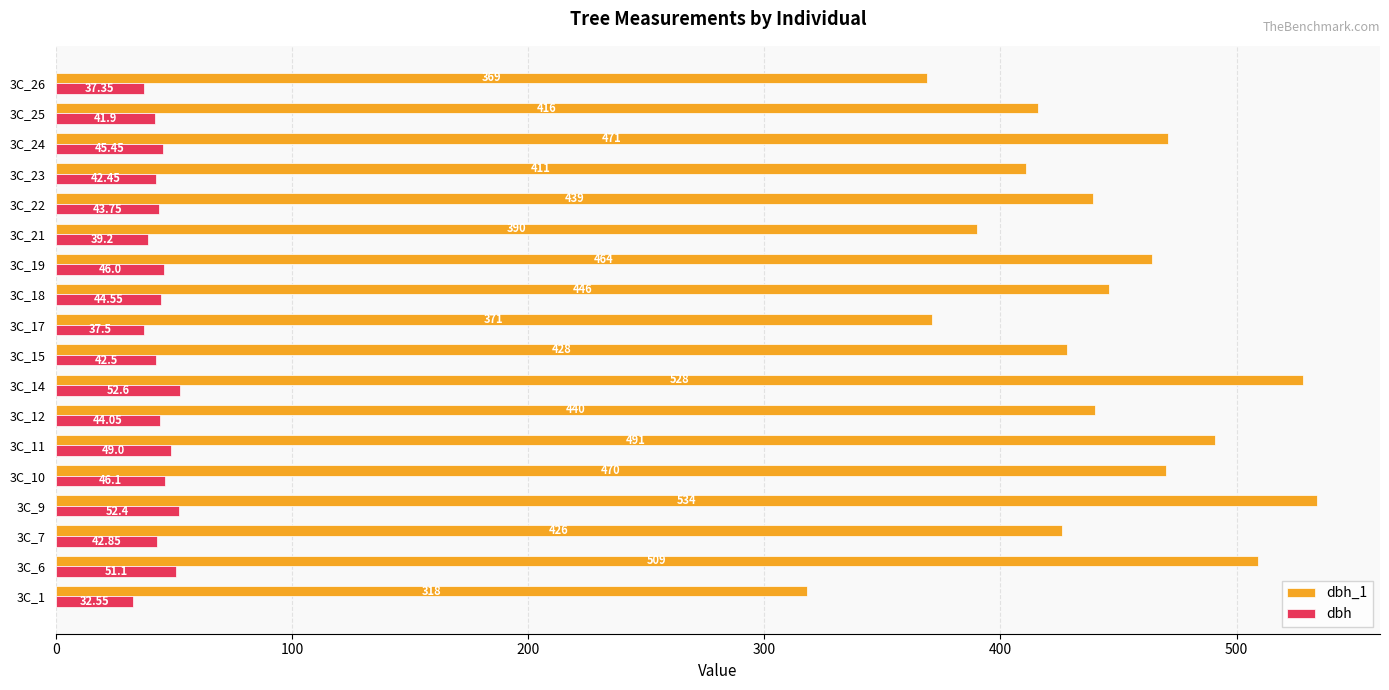

What is the difference between the second highest and minimum values in the dbh_1 series?

210.0